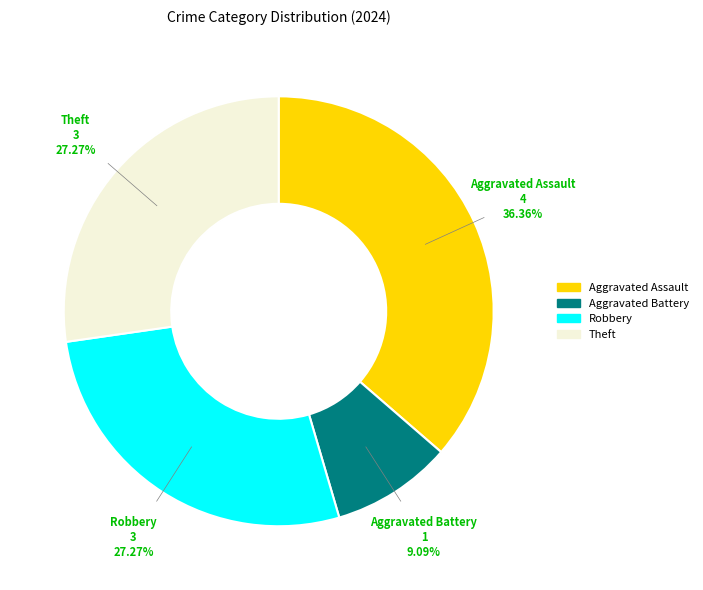

How many slices are in this pie chart?

4